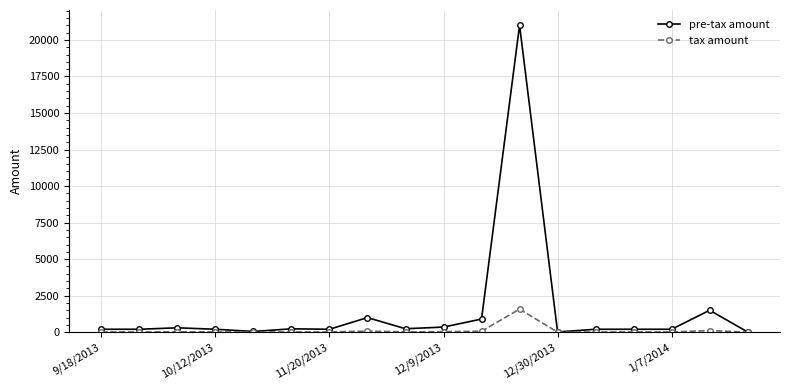

True or false: tax amount has more than 1 interior local peaks.

True